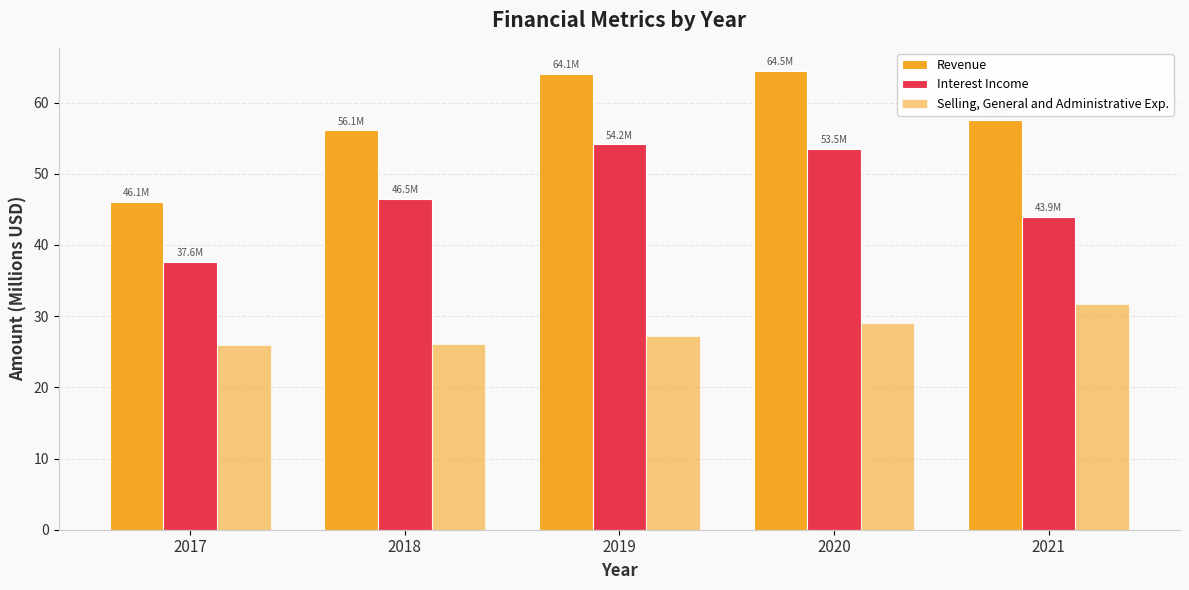

Which label corresponds to the smallest value in the chart?

2017